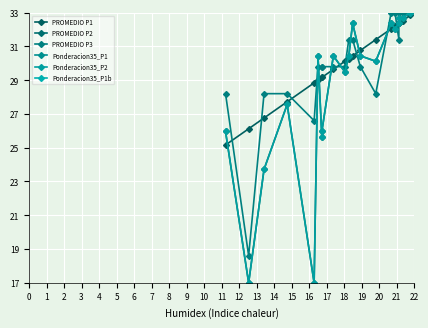

Between 7 and 11, which series saw the biggest shift?

PROMEDIO P2